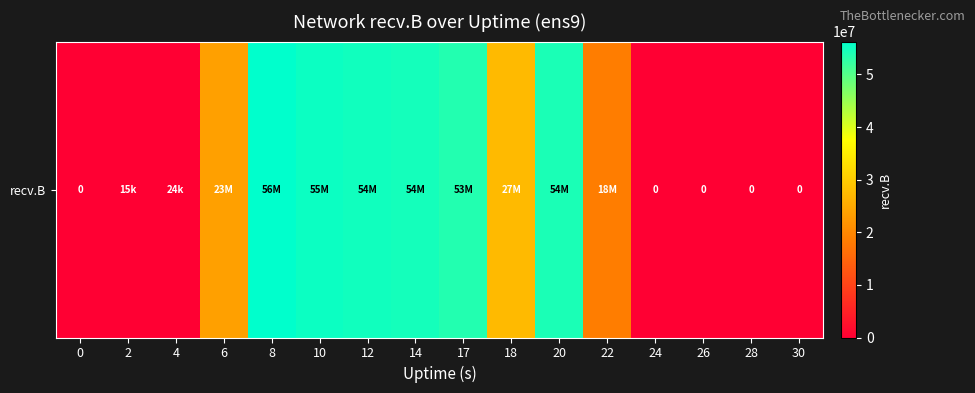

At which label is the value closest to 28123498?

18